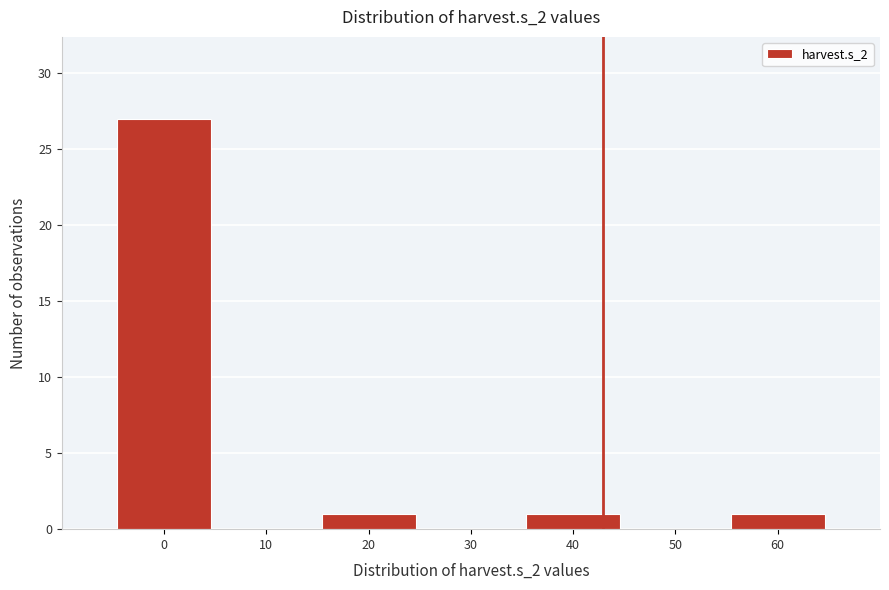

Reading right to left, list all the values displayed in this chart.

60=1	50=0	40=1	30=0	20=1	10=0	0=27